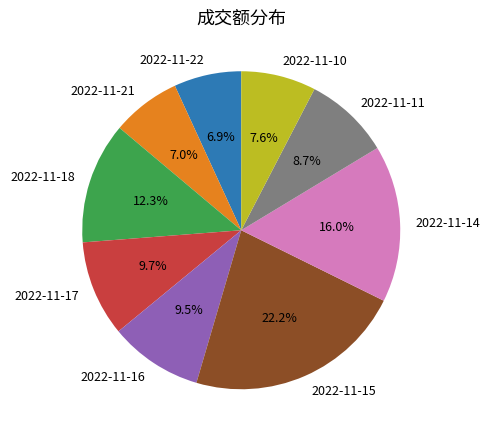

True or false: 2022-11-15 accounts for 15% of the total.

False